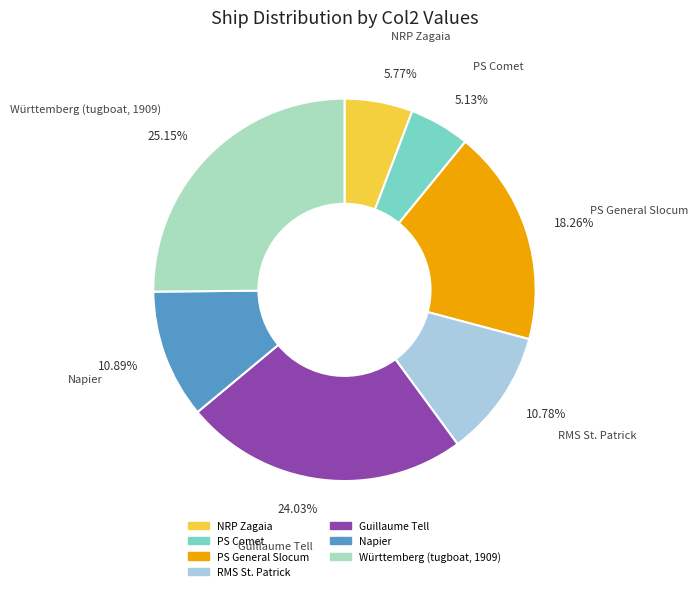

To the nearest percent, what is the difference between the RMS St. Patrick and PS Comet slice percentages?

6%